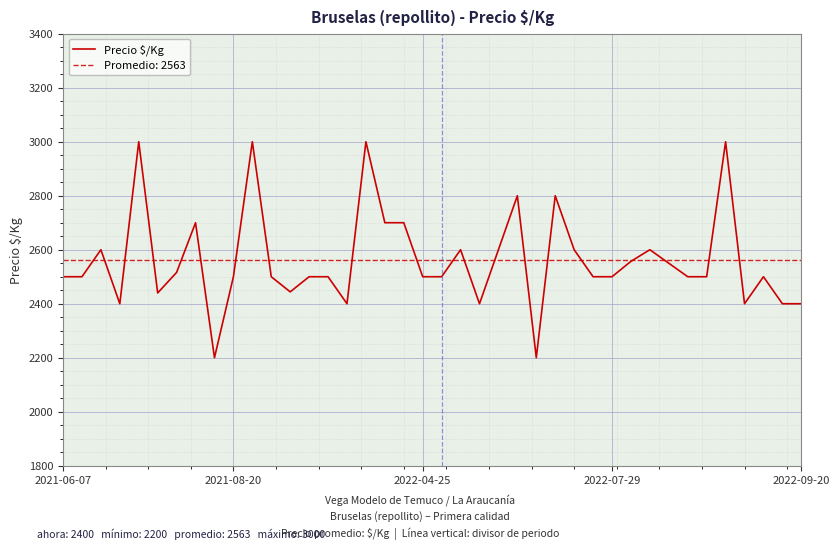

True or false: the data has more than 2 interior local peaks.

True